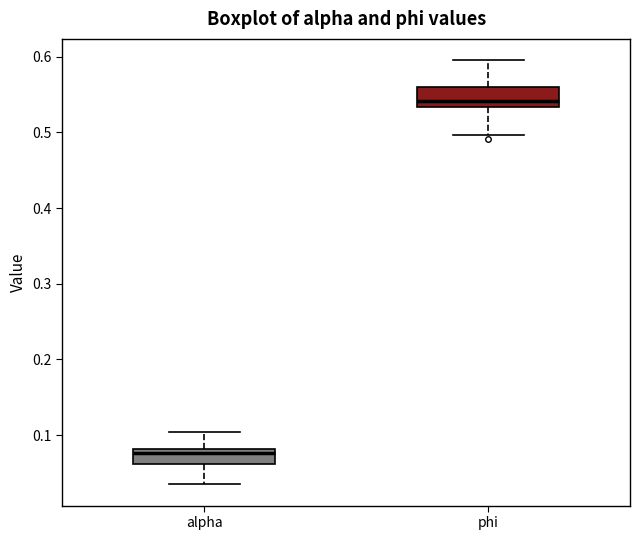

Reading left to right, read every box against the y-axis: the position of its median line, the range the box covers, and the ends of its whiskers. The values are not printed on the chart, so give them approximately, as read against the axis.

alpha: median 0.08 (just below the box's upper edge), box 0.06 to 0.08, whiskers 0.03 to 0.10
phi: median 0.54, box 0.53 to 0.56, whiskers 0.50 to 0.60